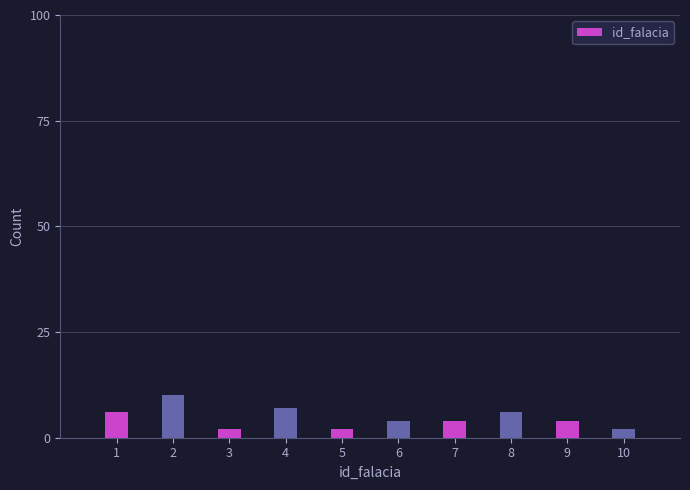

Reading left to right, list all the values displayed in this chart.

6	10	2	7	2	4	4	6	4	2